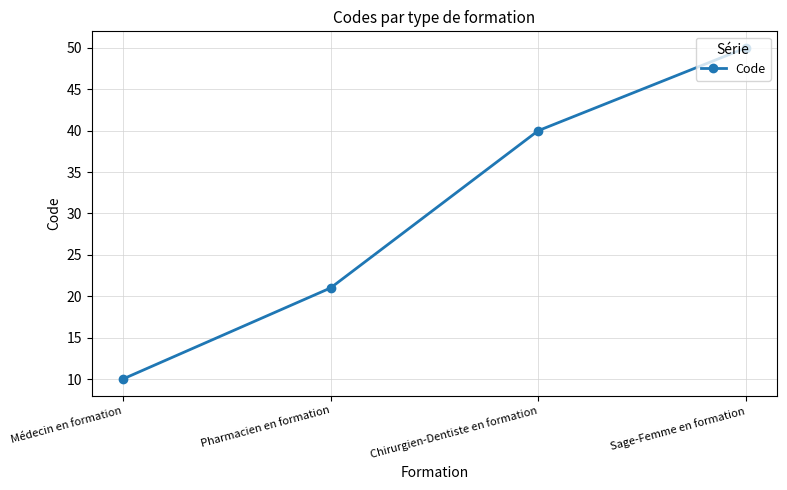

Does the chart display data point markers on the line(s)?

Yes